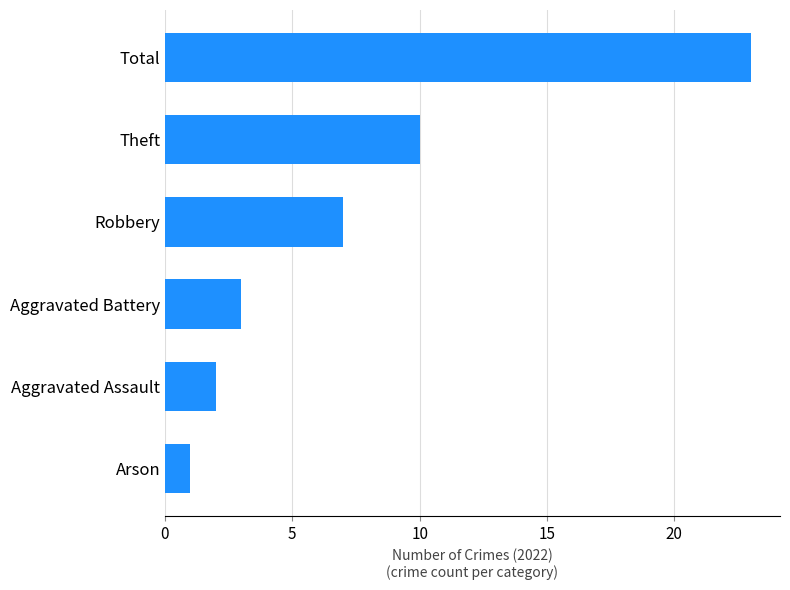

Rank the categories by value from lowest to highest.

Arson, Aggravated Assault, Aggravated Battery, Robbery, Theft, Total